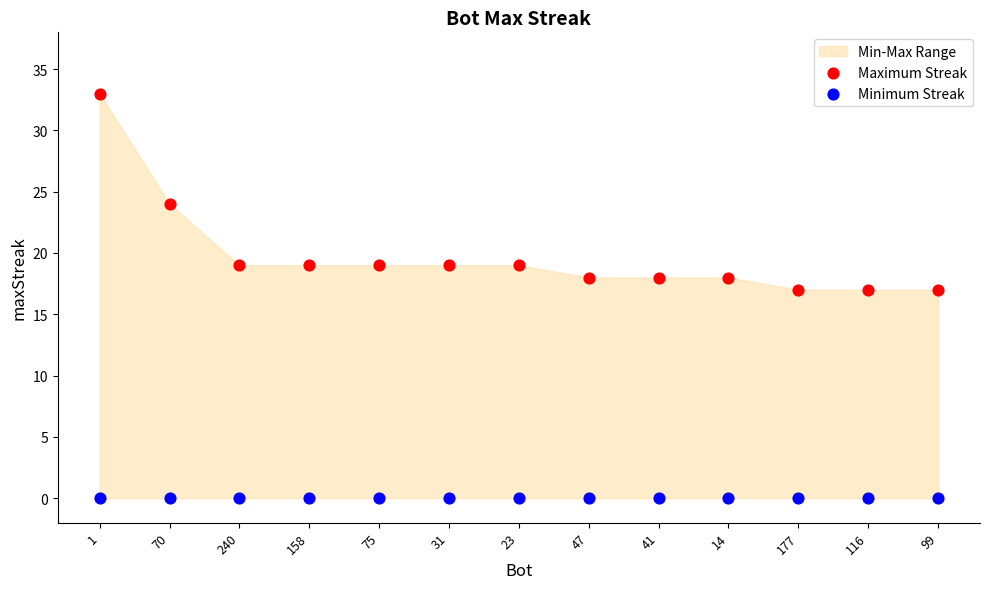

Which series reaches the minimum Y coordinate?

Minimum Streak